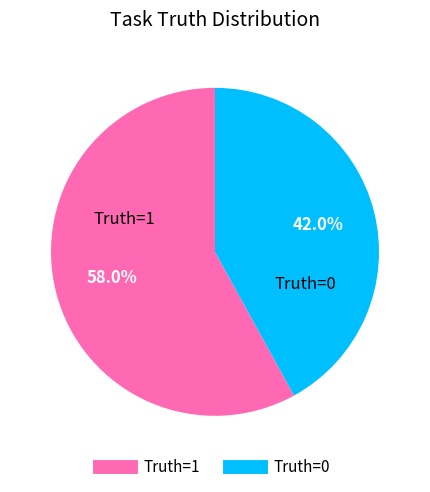

To the nearest percent, what is the difference between the largest and smallest slice percentages?

16%